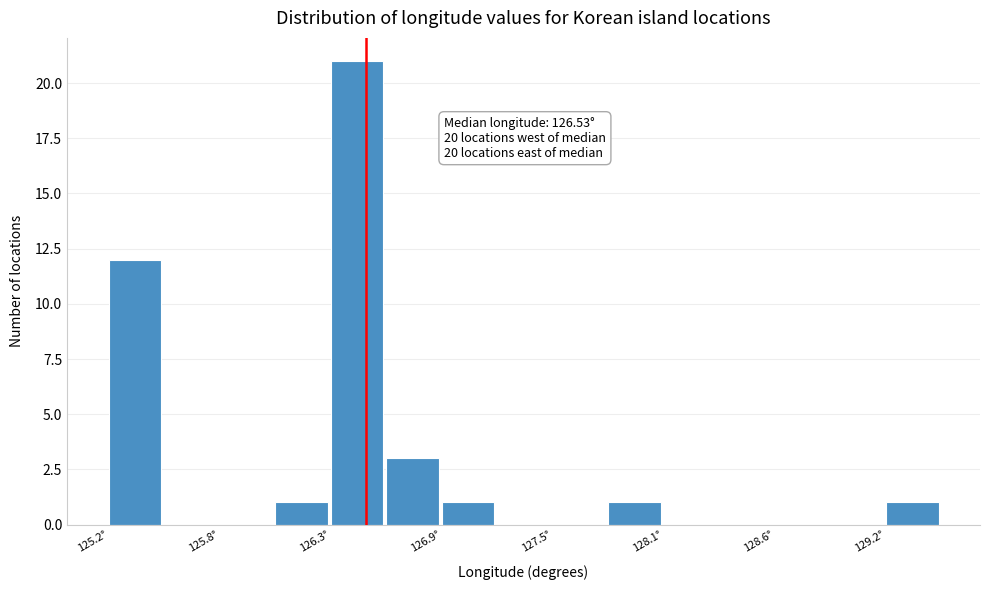

Read against the x-axis, roughly where is the centre of the tallest bar?

126.5